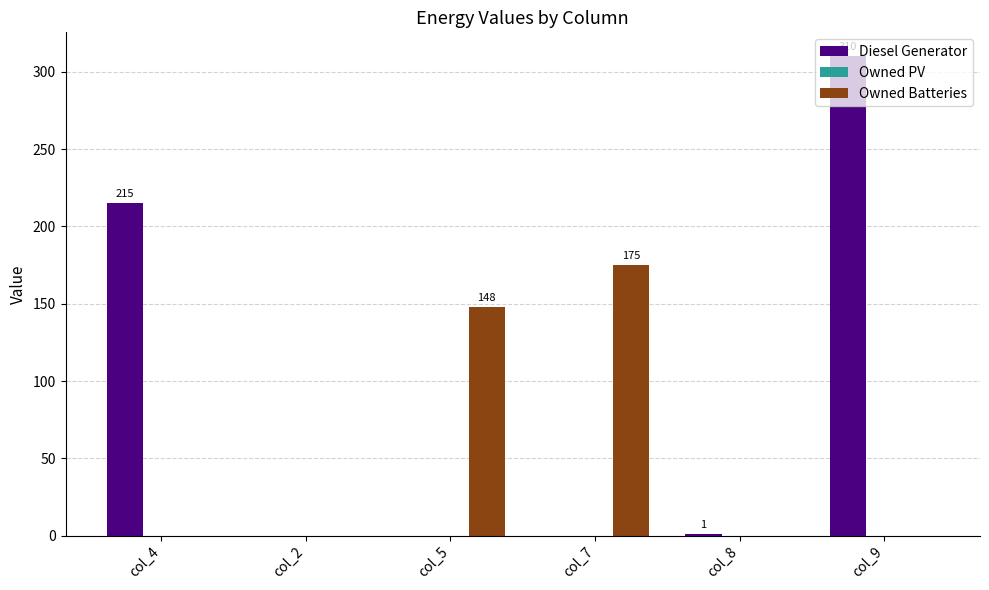

The value of Owned Batteries at col_9 is -112. True or false?

False